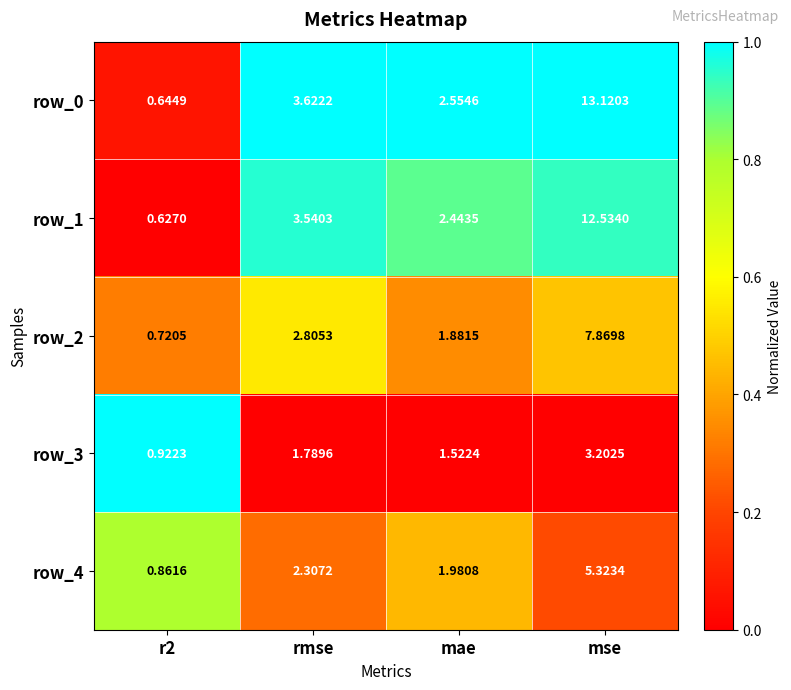

Where does the row_0 series first go above 3?

rmse